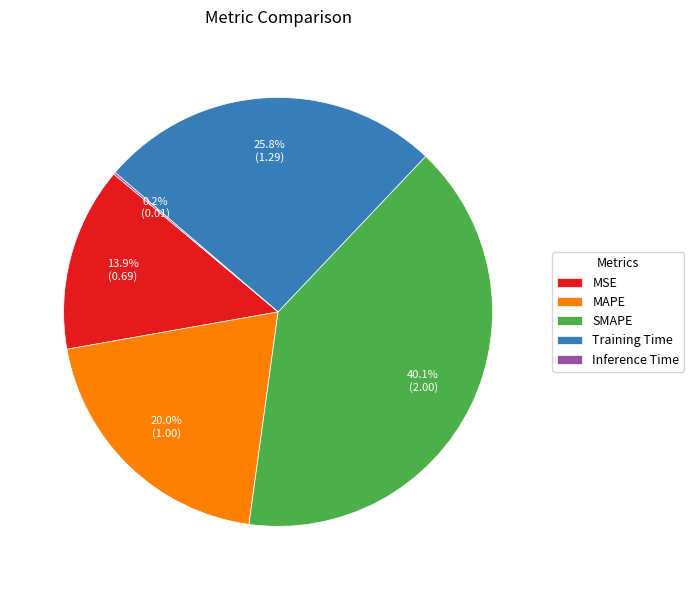

Is SMAPE the majority of the pie?

No